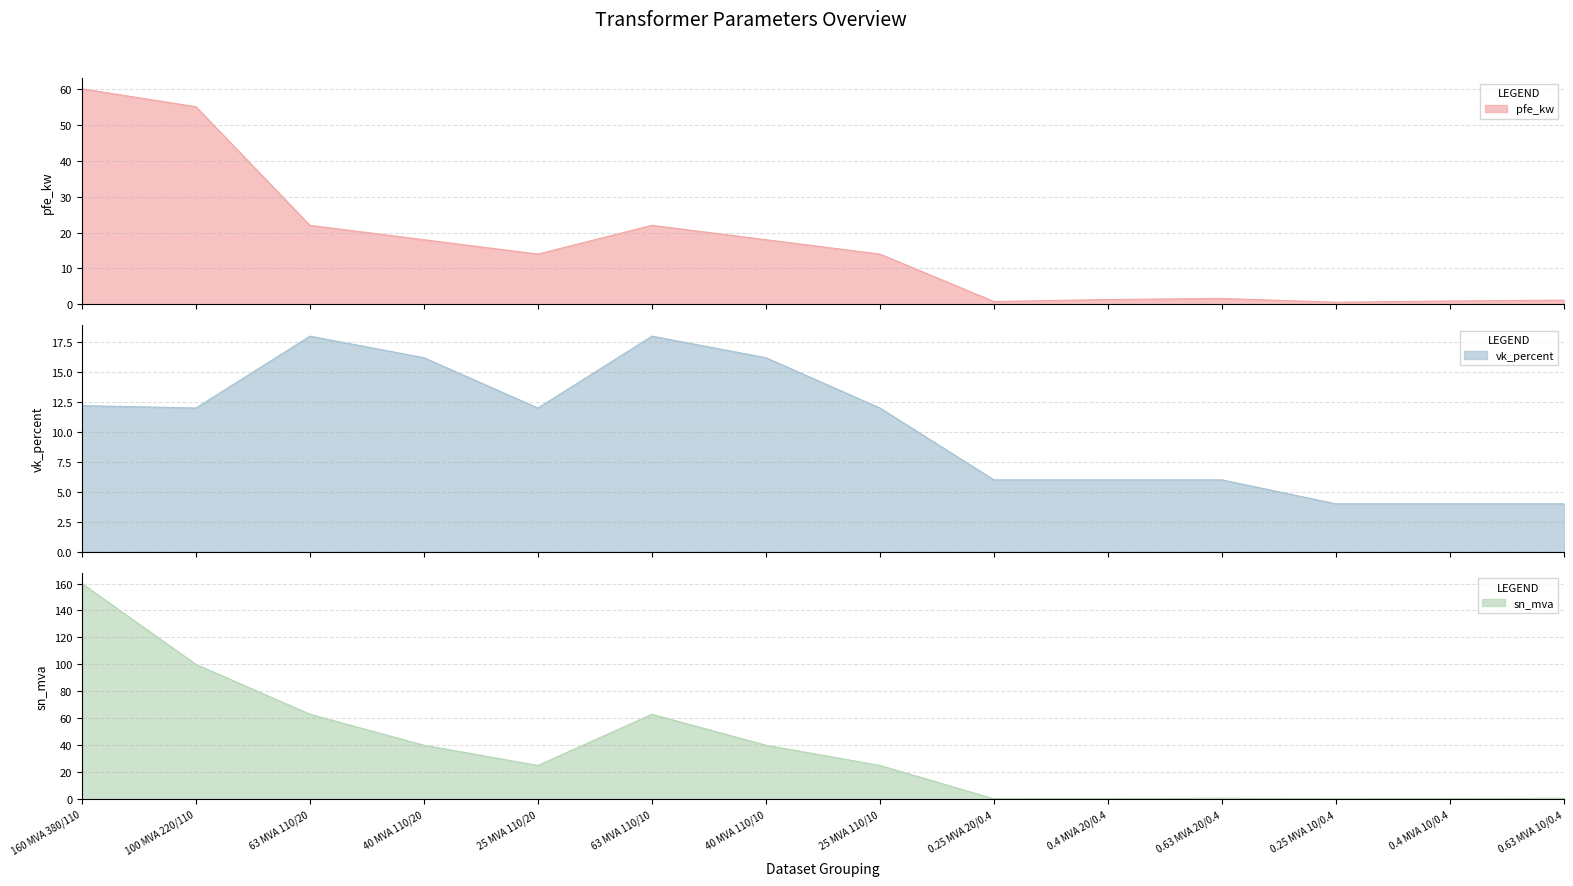

At how many categories does at least one series exceed 88?

2